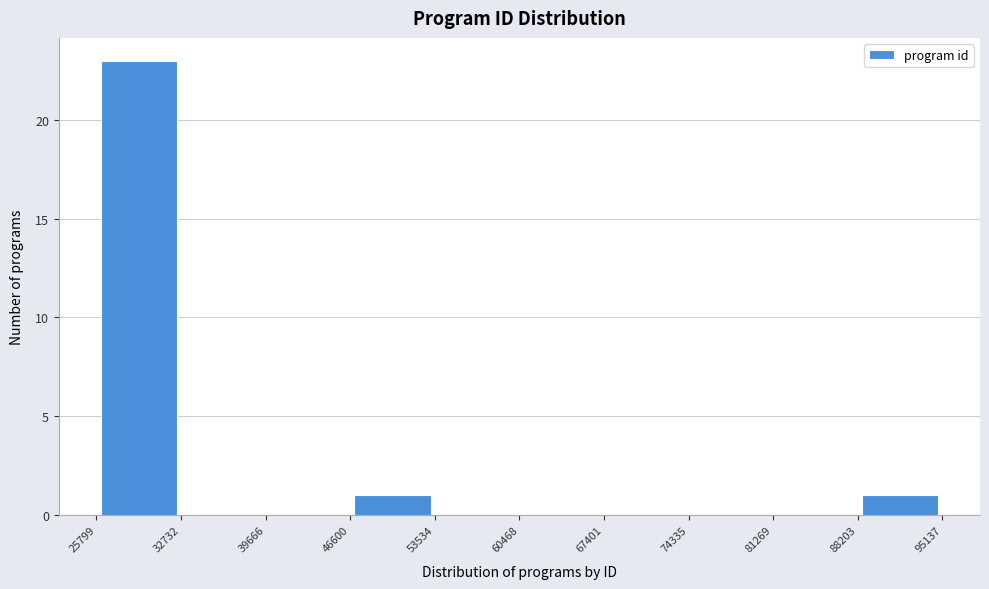

What is the height of the bar covering 46600 to 53534 on the x-axis? The values are not printed on the chart, so give them approximately, as read against the axis.

1